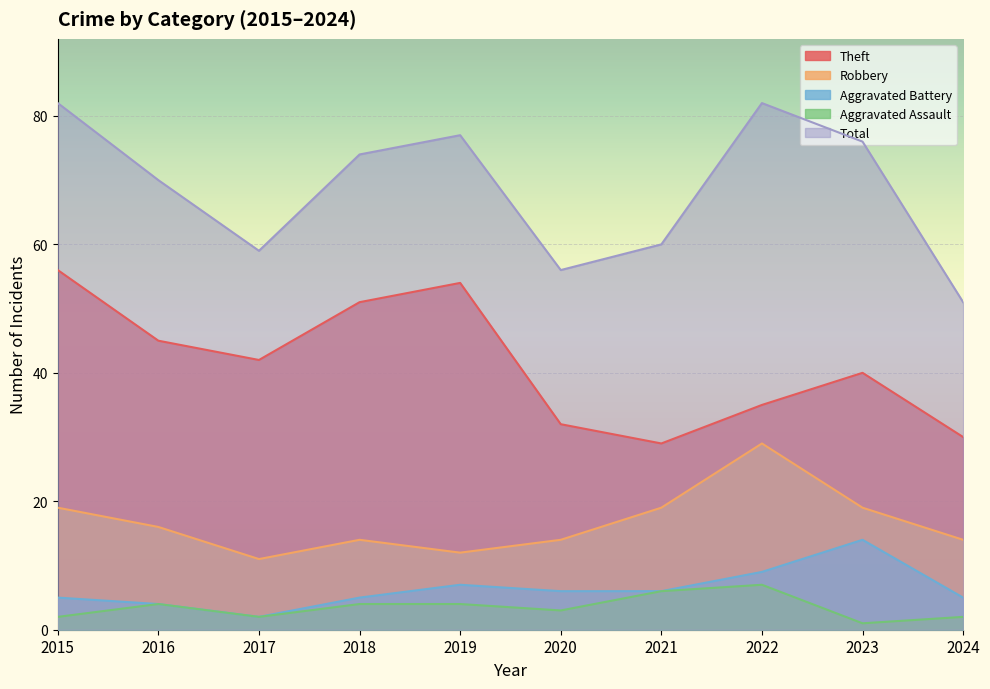

True or false: Aggravated Battery has more than 2 interior local peaks.

False